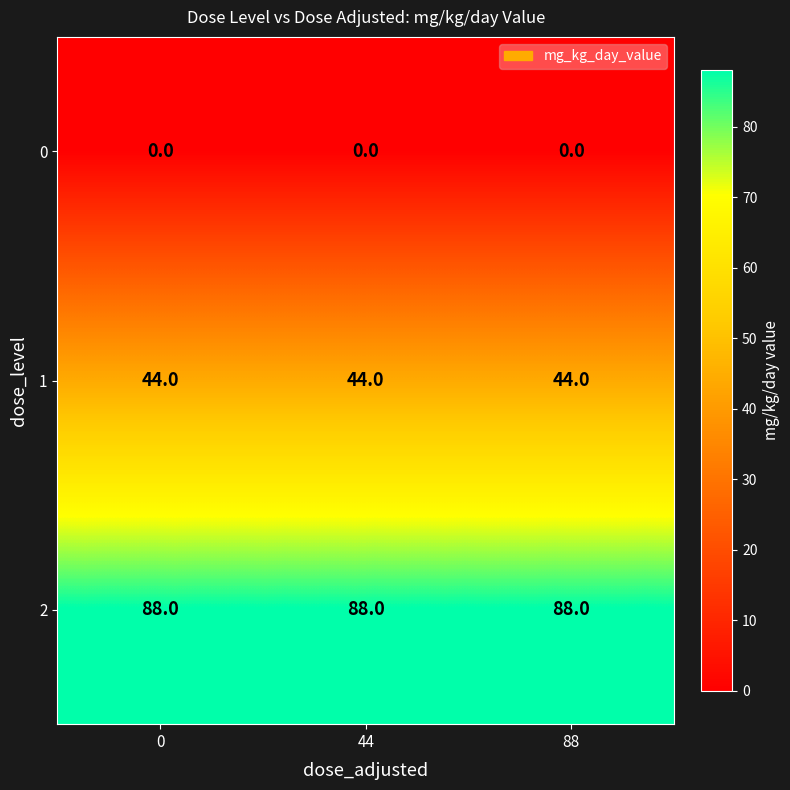

What is the spread (max minus min) of values at 0?

88